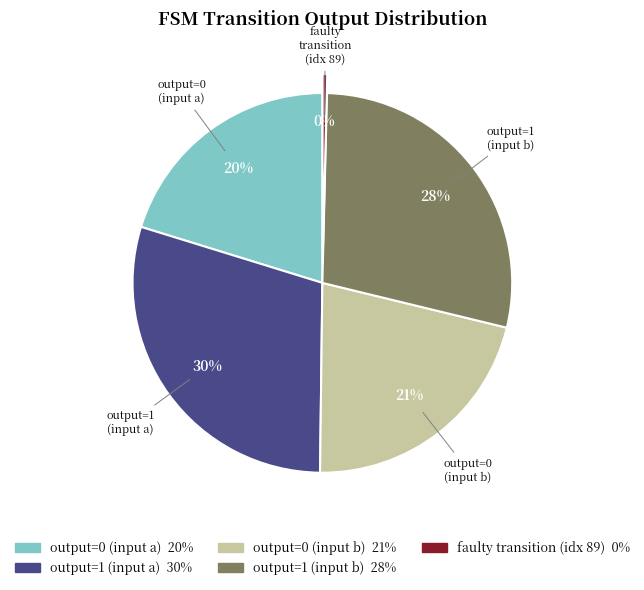

Does any single category account for the majority?

No